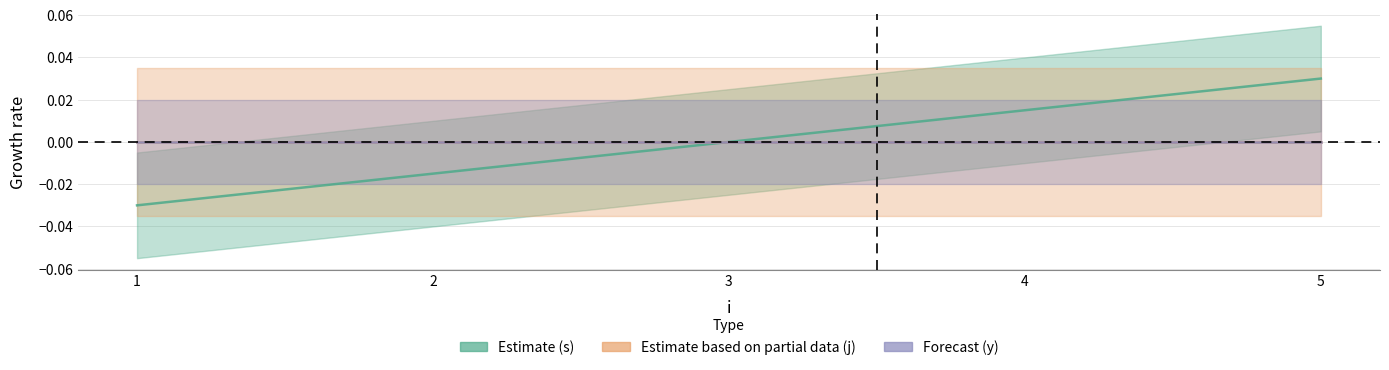

How many lines are shown in the chart?

3